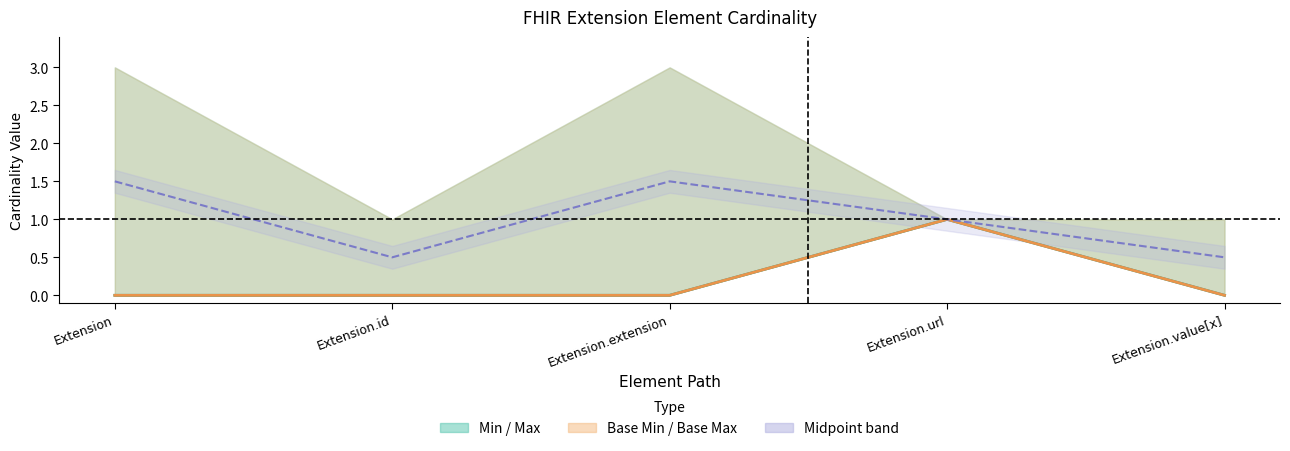

At Extension.value[x], list the series in order from smallest to largest.

Min, Base Min, Midpoint